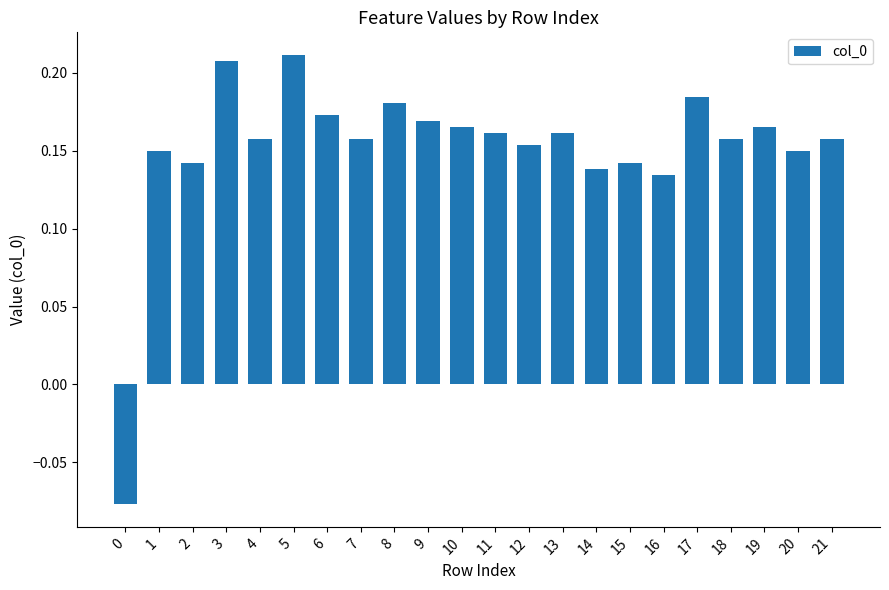

Which category has the highest value across all series?

5